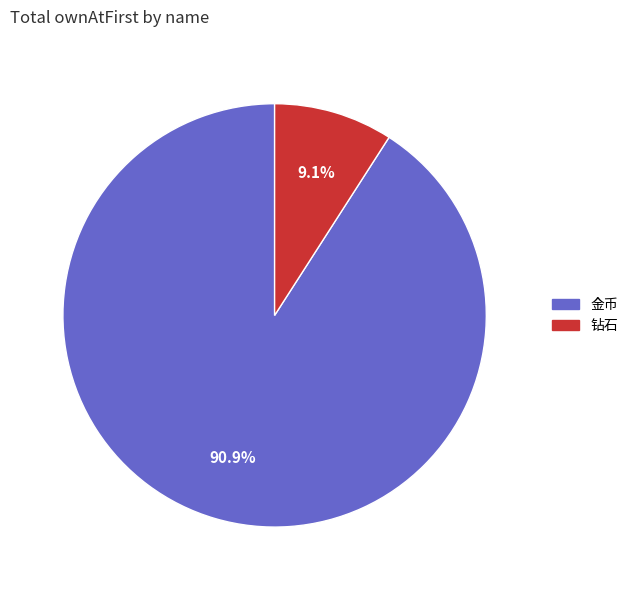

What percentage is the 金币 slice, to the nearest percent?

91%